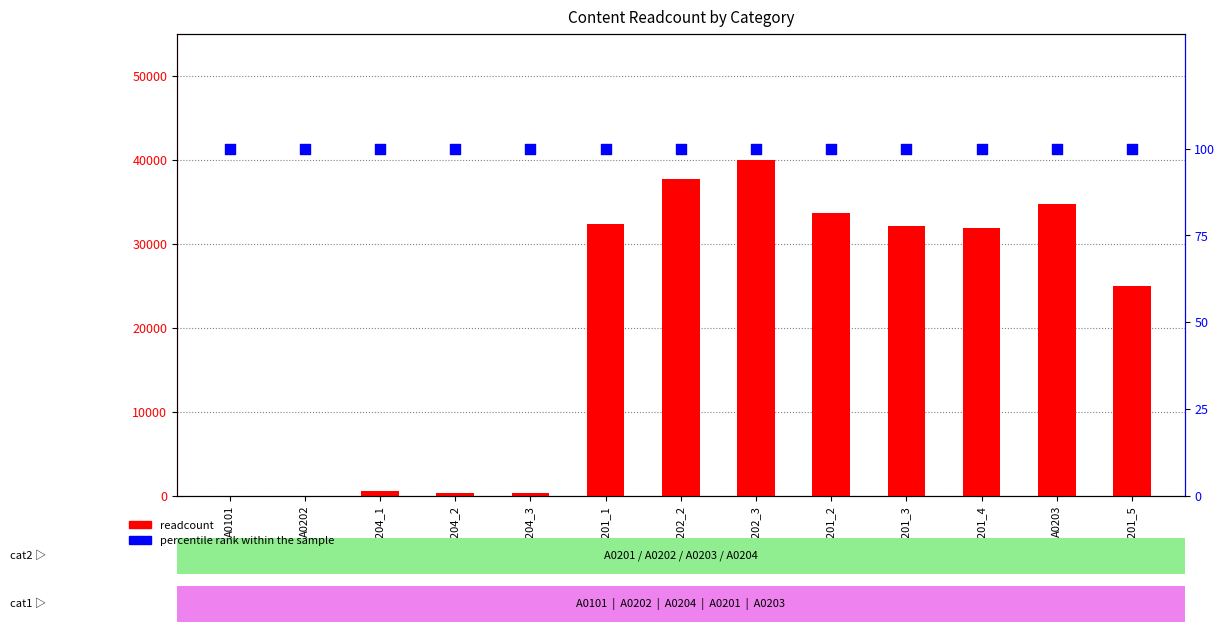

At how many categories does at least one series exceed 9323?

8